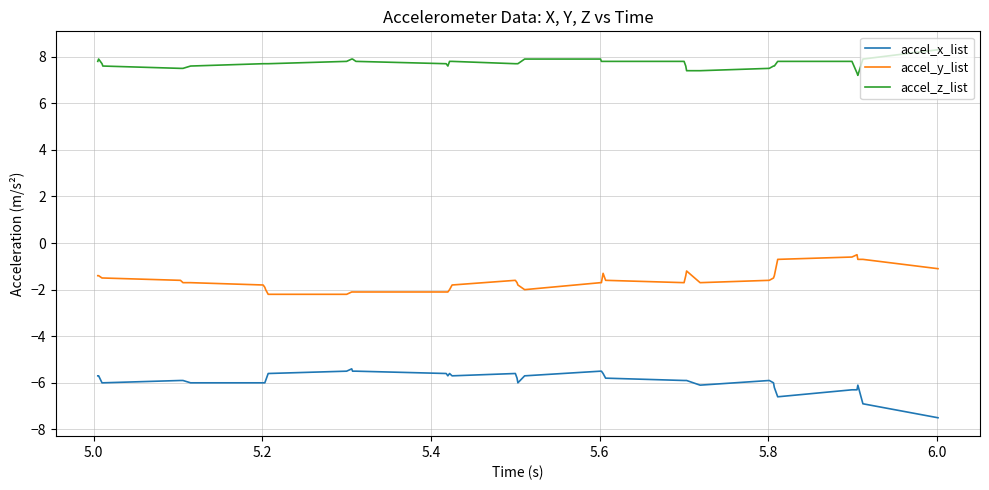

Does the chart display data point markers on the line(s)?

No